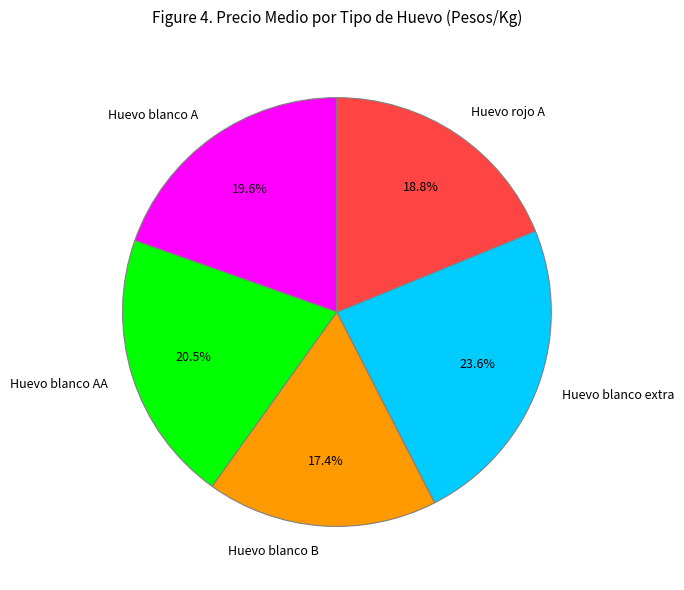

What is the smallest slice in the pie chart?

Huevo blanco B